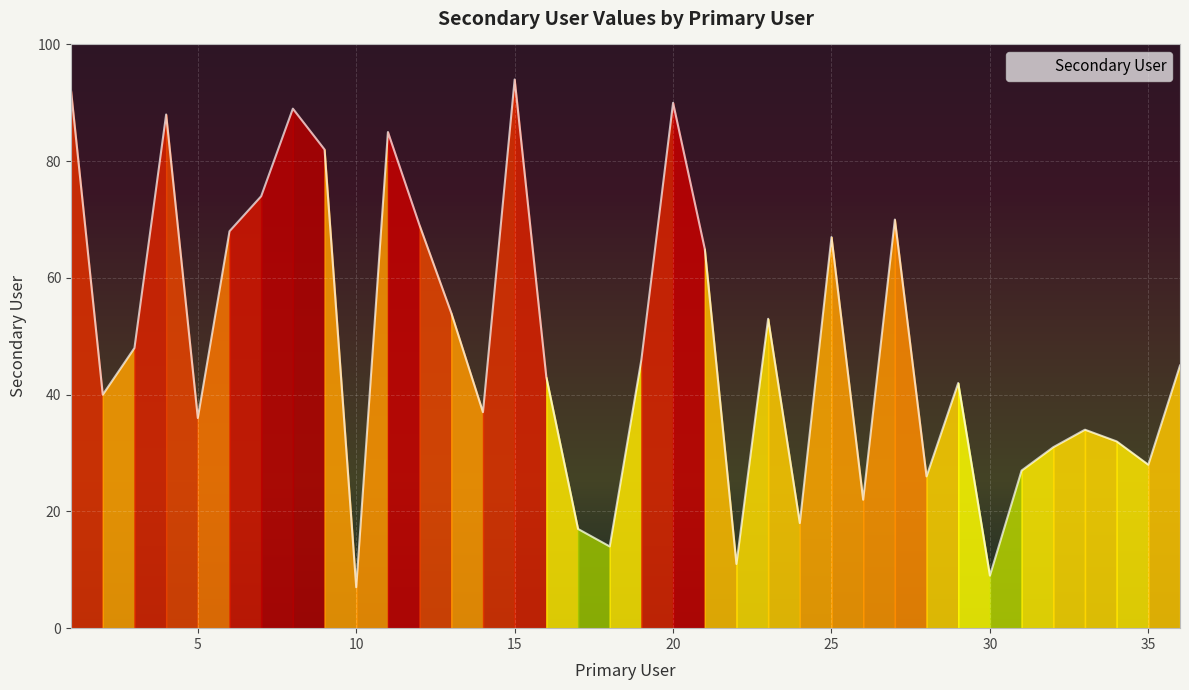

What is the difference between the maximum and minimum values?

87